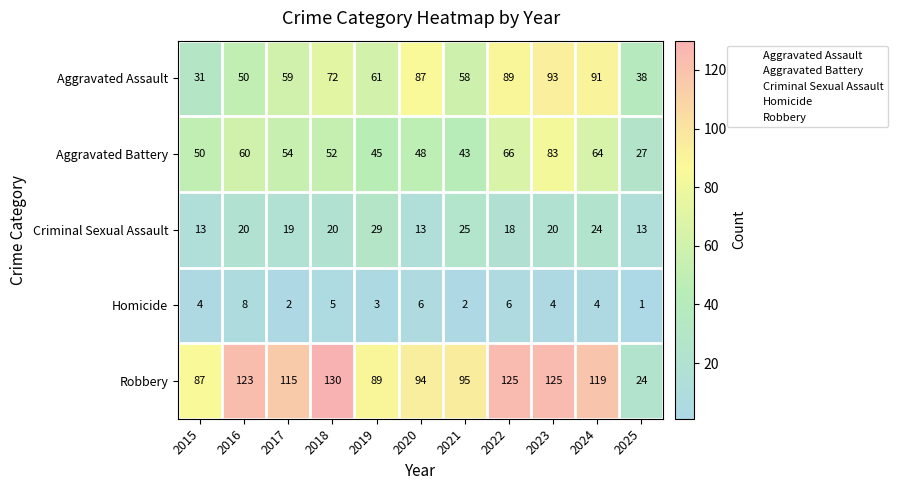

At 2015, list the series in order from largest to smallest.

Robbery, Aggravated Battery, Aggravated Assault, Criminal Sexual Assault, Homicide